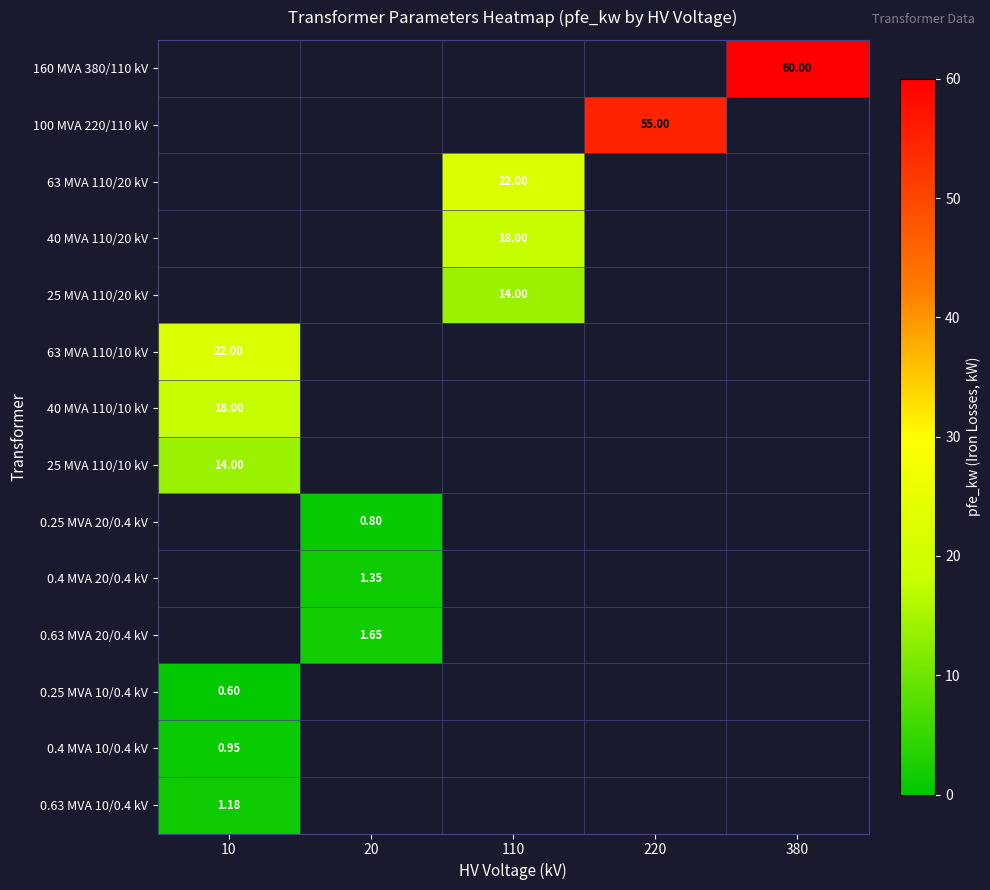

What is the difference between the highest and lowest values at 380?

60.0